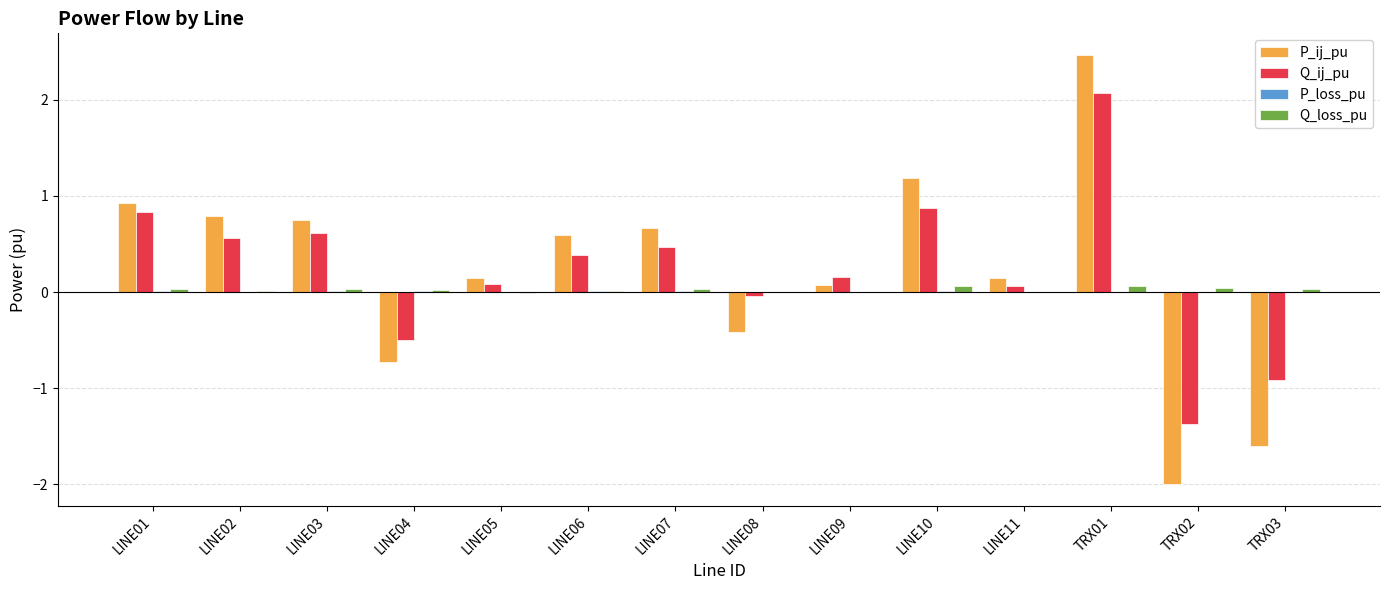

Which category has the highest value in the Q_ij_pu series?

TRX01